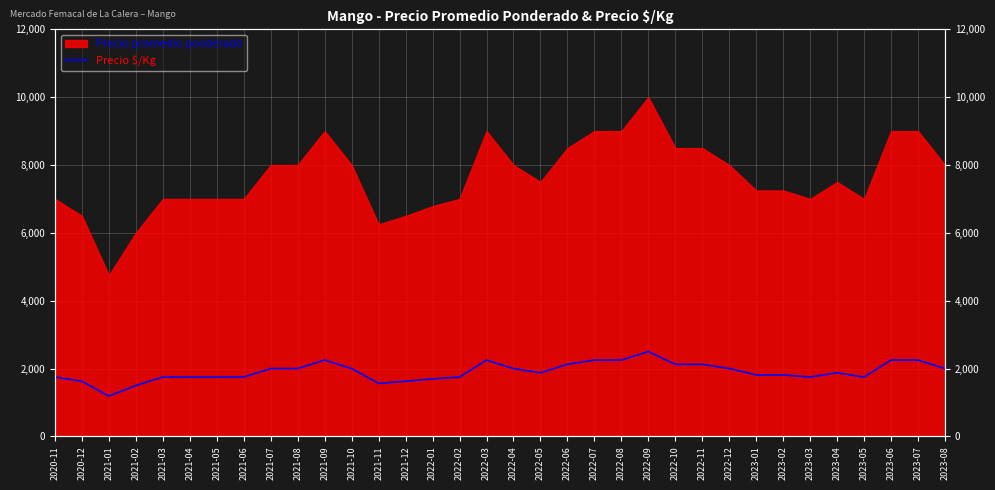

What position from the right is 2023-03?

6